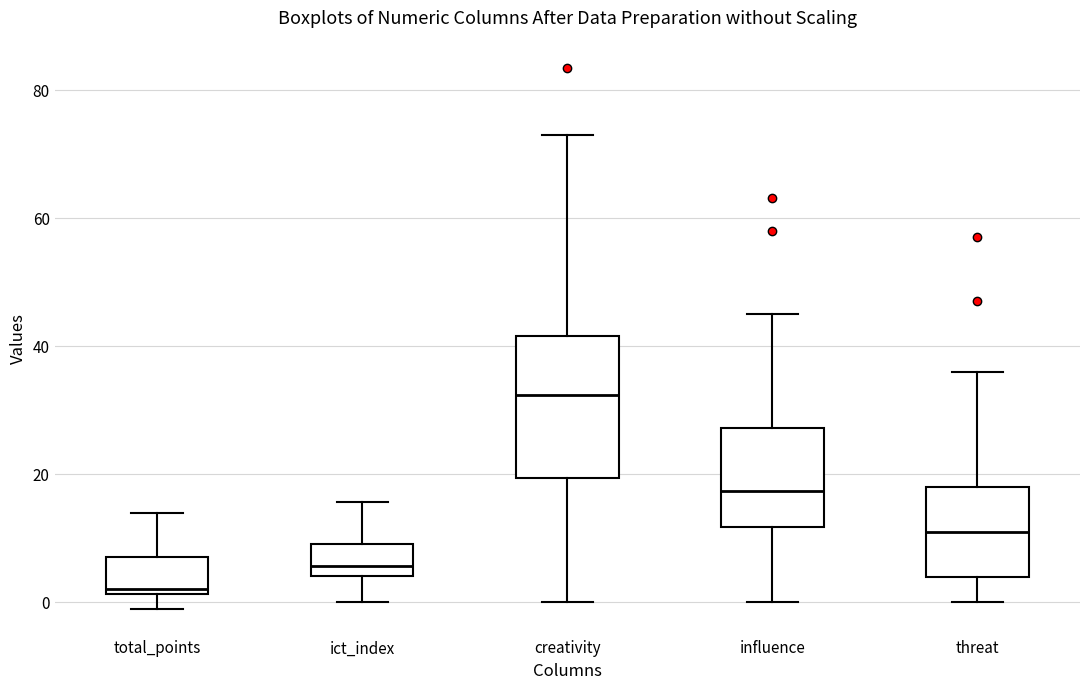

Which box's median line is the lowest?

total_points